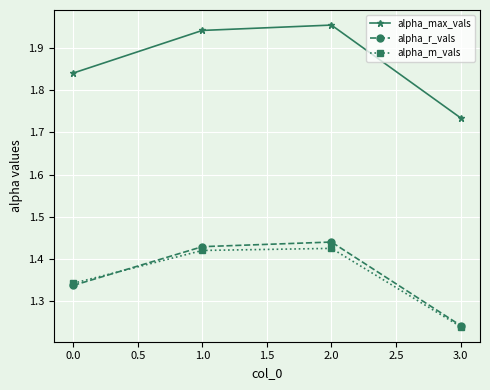

Which category has the lowest value across all series?

3.0